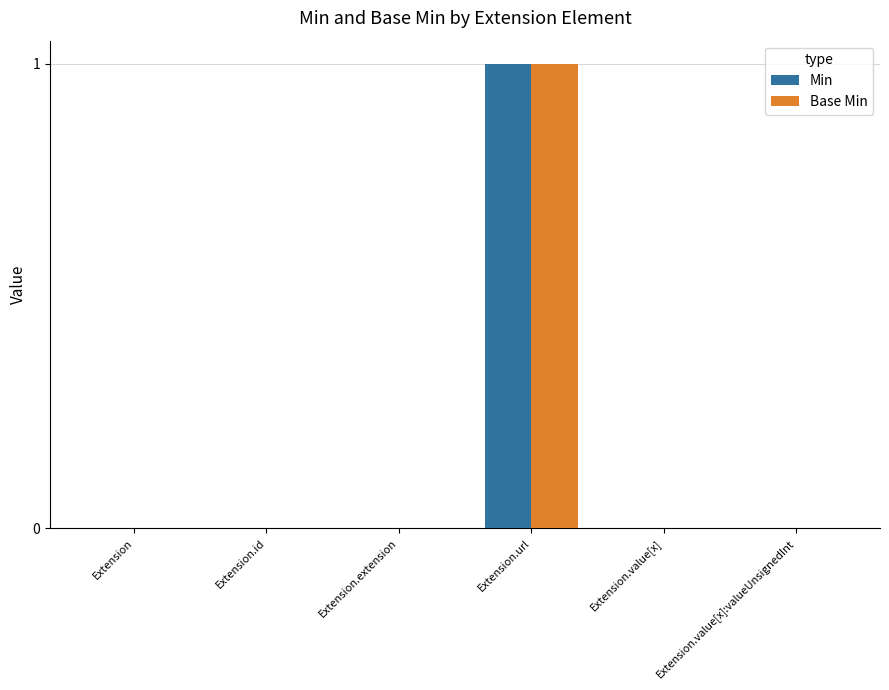

The Base Min series shows 2 at Extension.url. True or false?

False